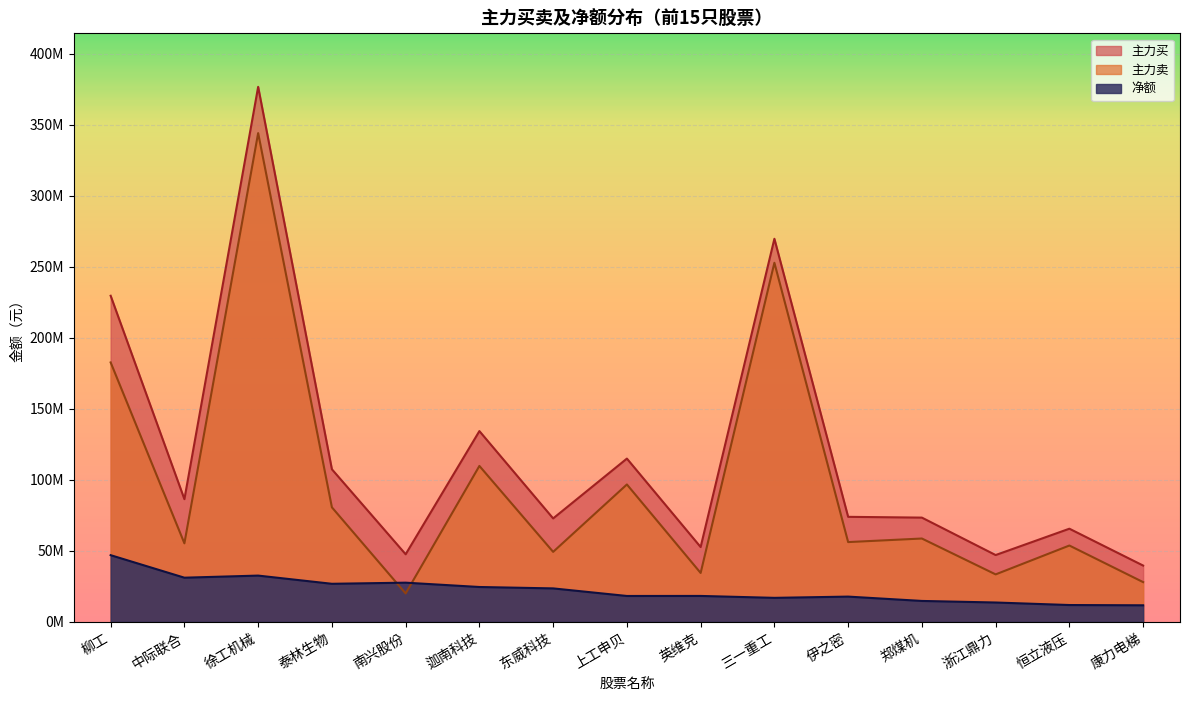

Reading left to right, extract all data points from this chart.

主力买: 柳工=229542047	中际联合=86363222	徐工机械=376607600	泰林生物=107397363	南兴股份=47567269	迦南科技=134279462	东威科技=72805828	上工申贝=114918876	英维克=52654222	三一重工=269646578	伊之密=73920225	郑煤机=73372340	浙江鼎力=47020871	恒立液压=65564371	康力电梯=39619528
主力卖: 柳工=182610828	中际联合=55279645	徐工机械=344047623	泰林生物=80610120	南兴股份=19989645	迦南科技=109749141	东威科技=49261034	上工申贝=96703784	英维克=34414793	三一重工=252755242	伊之密=56150929	郑煤机=58655422	浙江鼎力=33405107	恒立液压=53726555	康力电梯=27970034
净额: 柳工=46931219	中际联合=31083577	徐工机械=32559977	泰林生物=26787243	南兴股份=27577624	迦南科技=24530321	东威科技=23544794	上工申贝=18215092	英维克=18239429	三一重工=16891336	伊之密=17769296	郑煤机=14716918	浙江鼎力=13615764	恒立液压=11837816	康力电梯=11649494